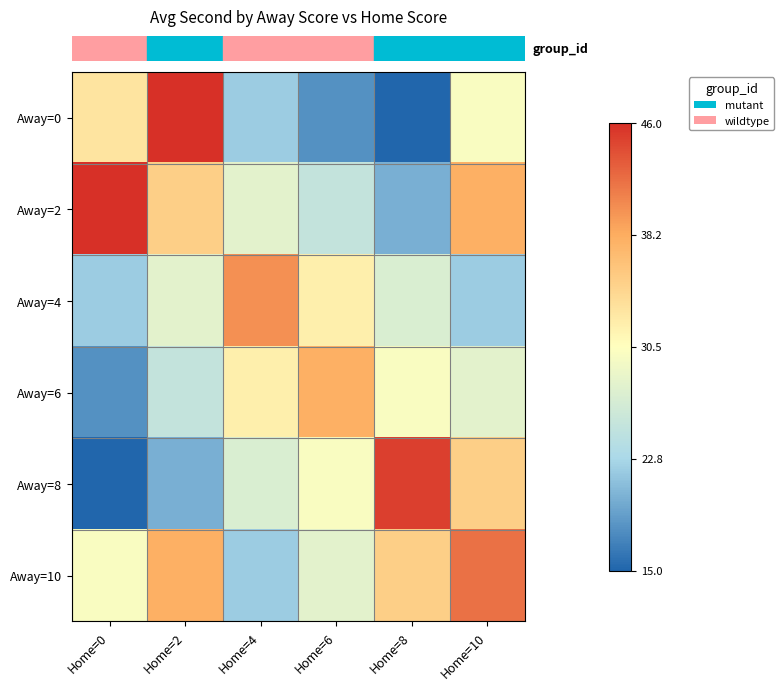

At how many categories does at least one series exceed 22?

6